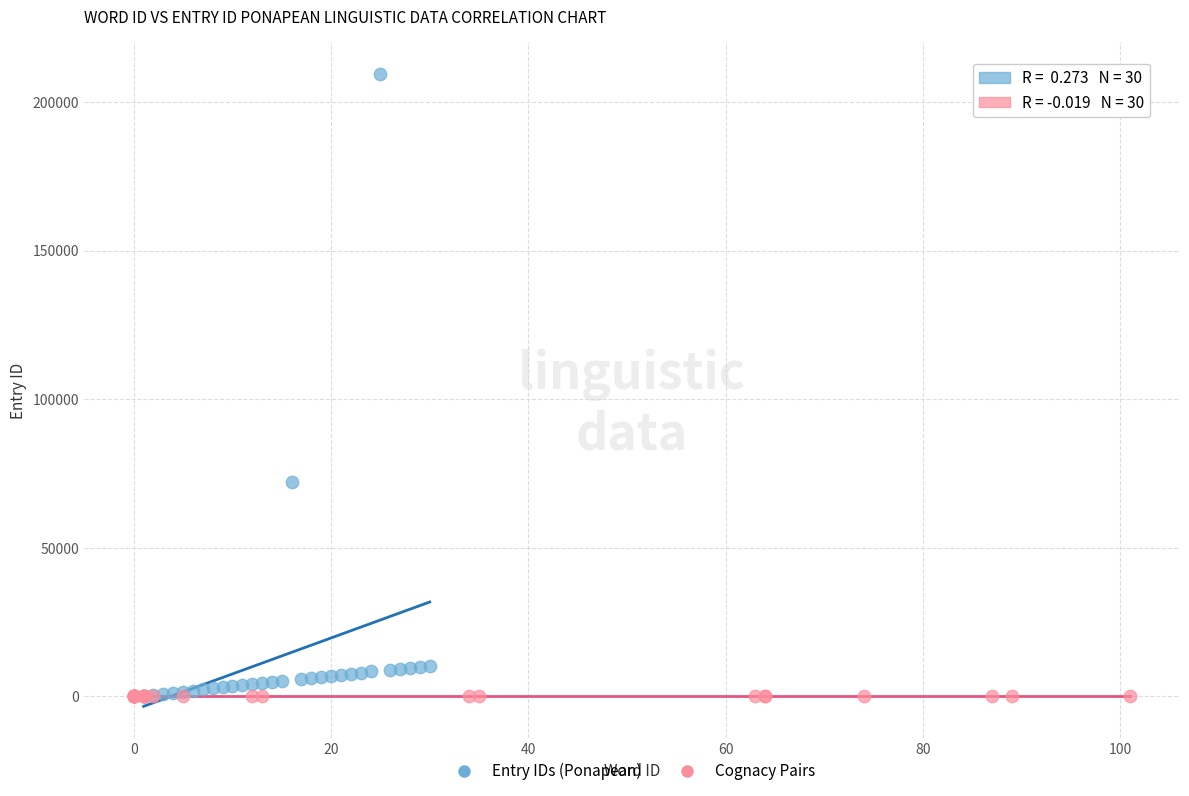

Which series has the widest spread of Y values?

Entry IDs (Ponapean)